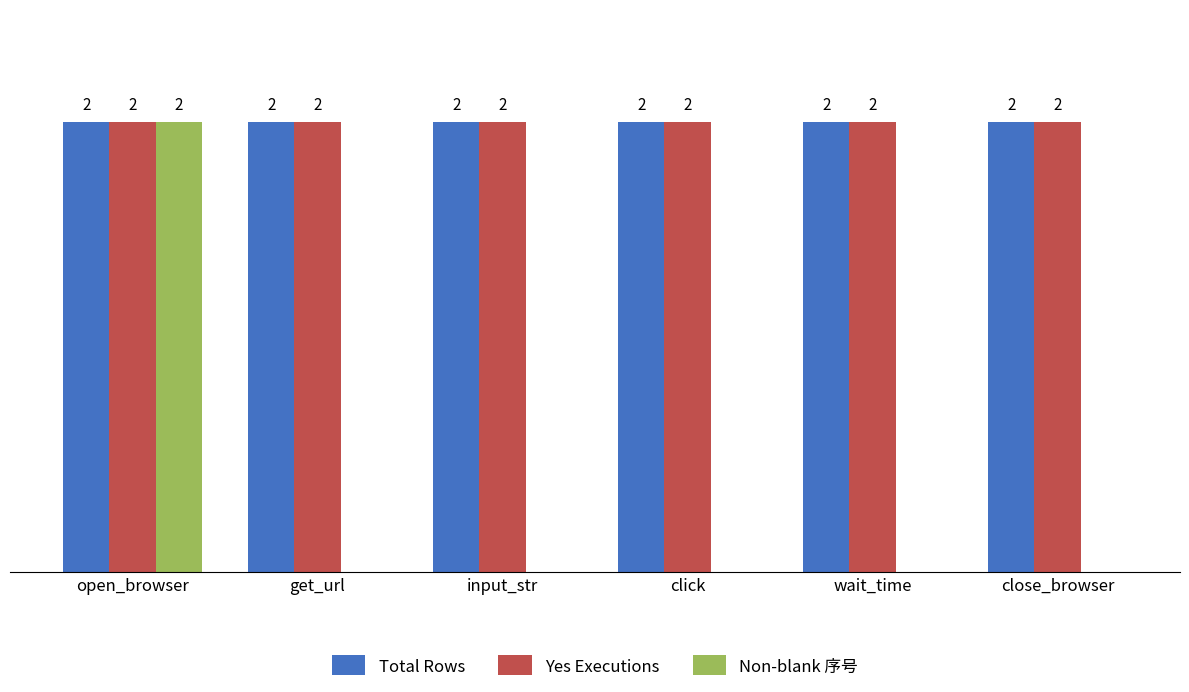

At which category is the sum across all series the highest?

open_browser